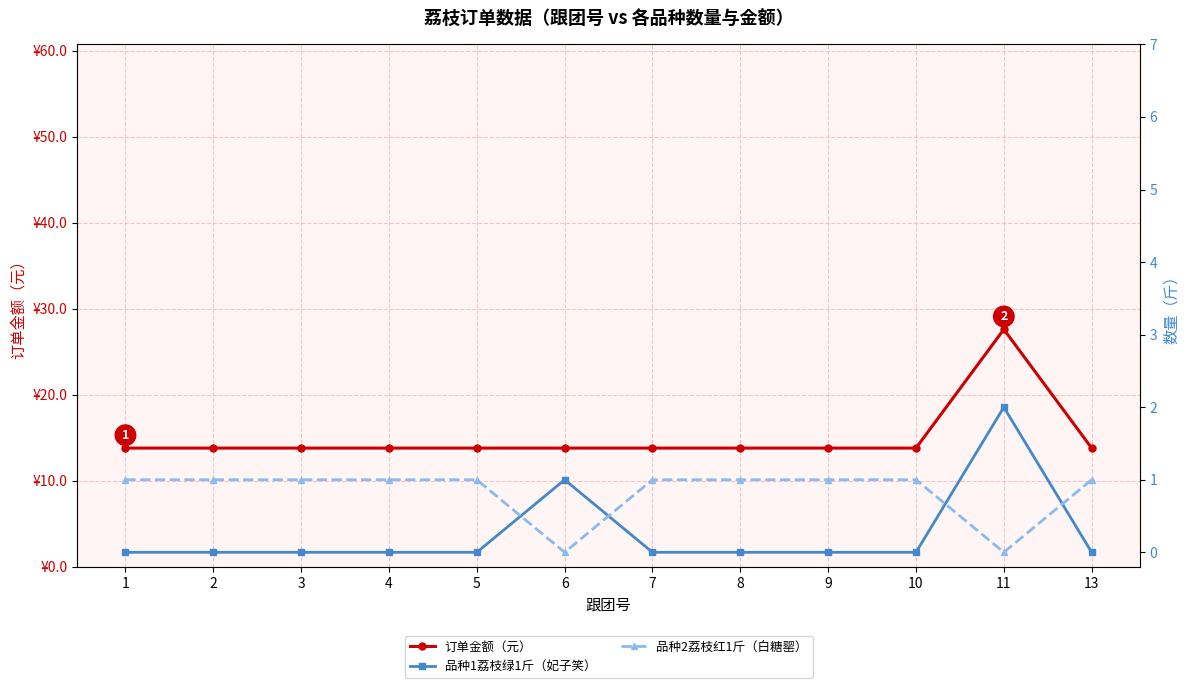

True or false: 订单金额（元） has a value of 13.8 at 5.

True